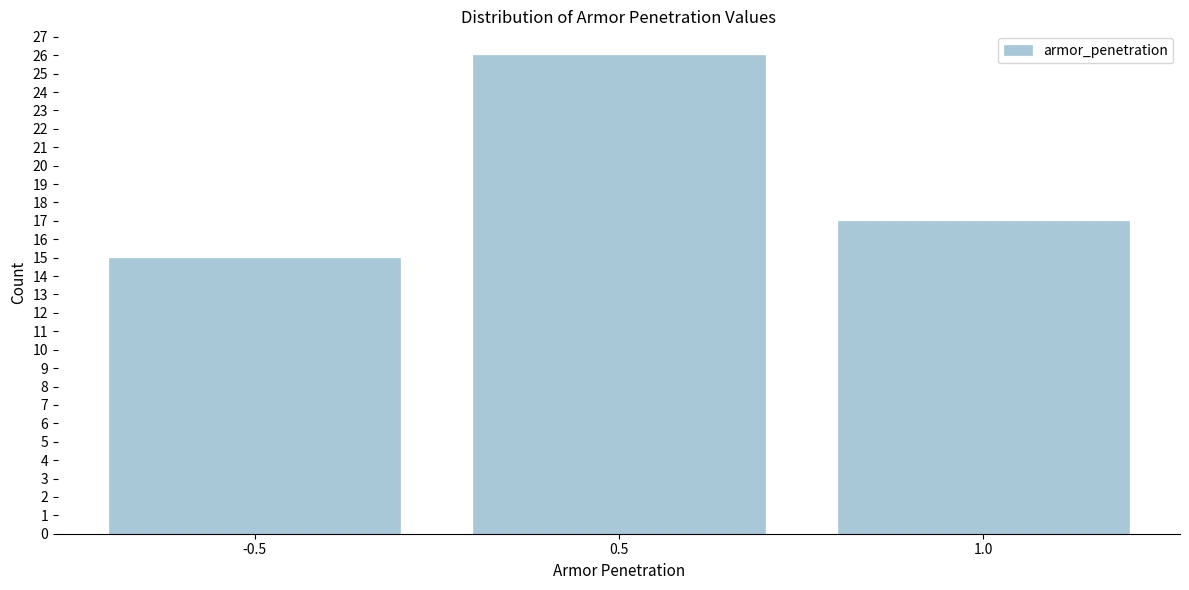

Reading right to left, list all the values displayed in this chart.

17	26	15